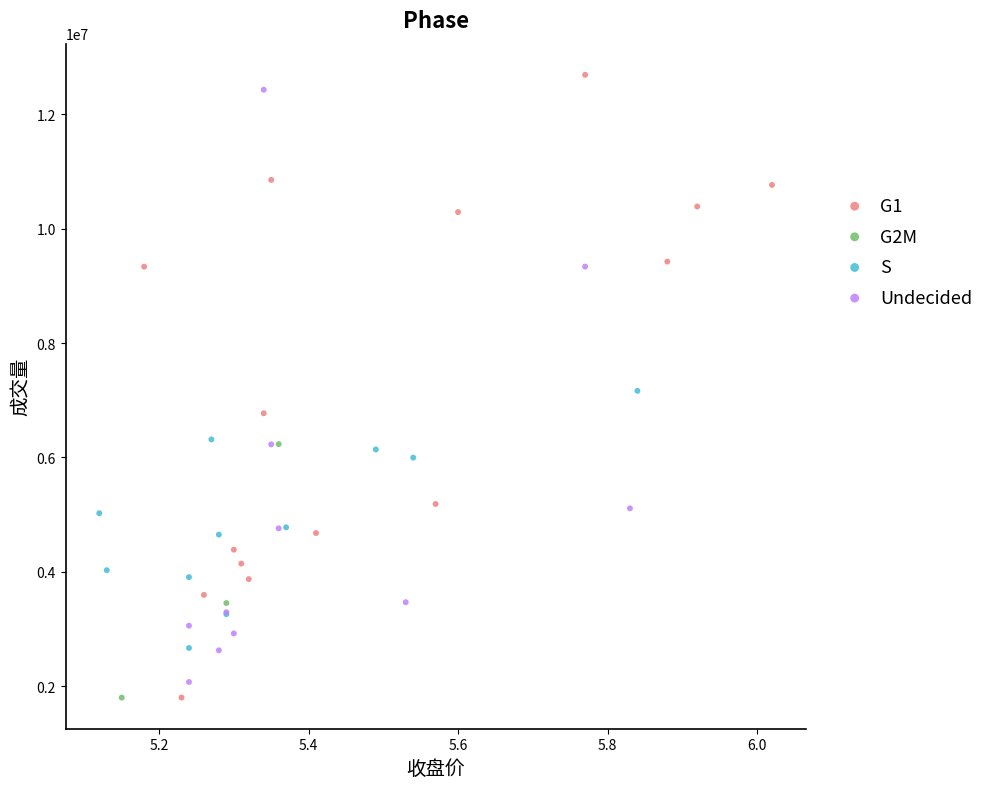

Which series has the largest Y range (max minus min)?

G1